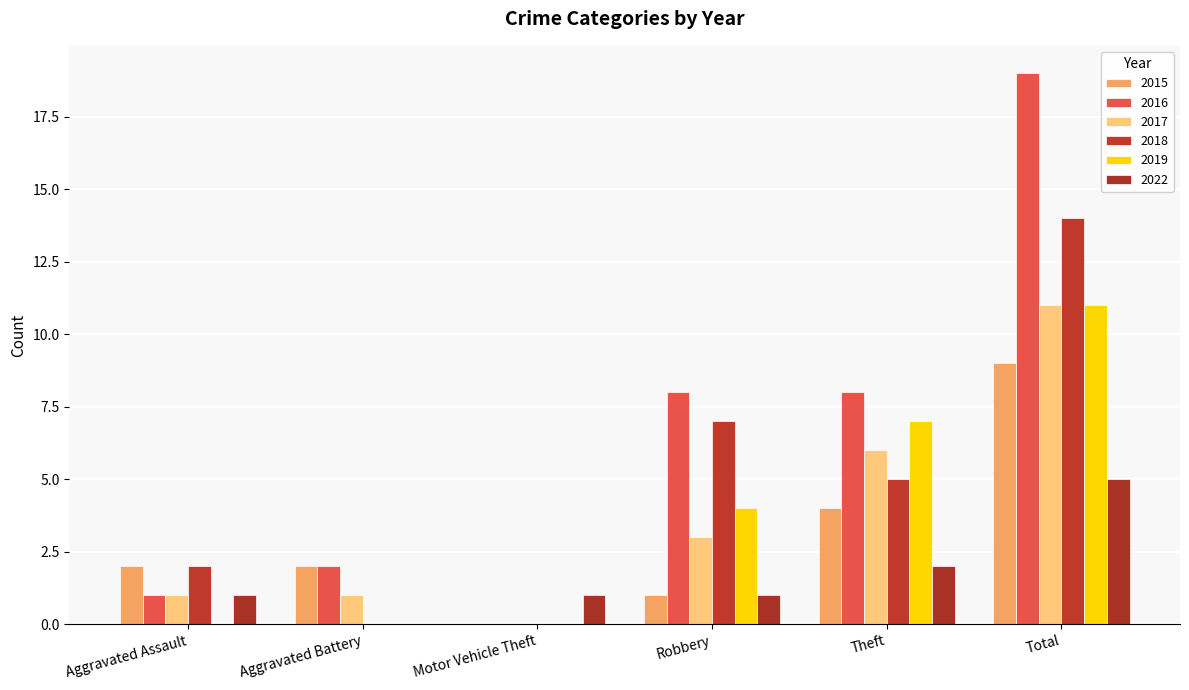

What is the difference between the highest and lowest values at Aggravated Assault?

2